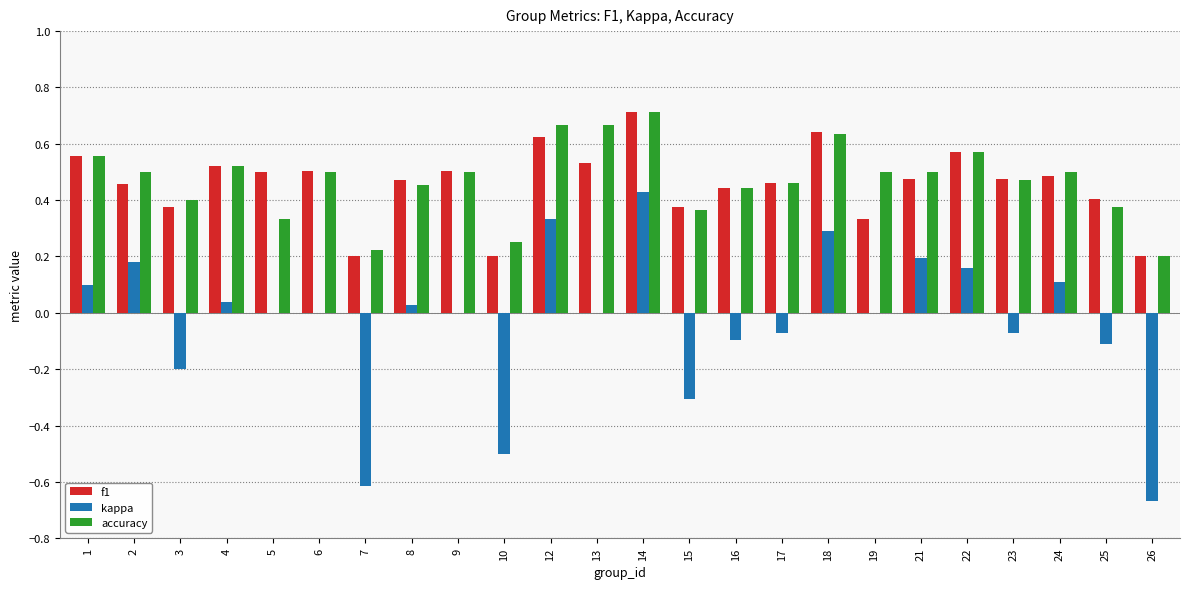

The f1 series shows 0.2 at 21. True or false?

False